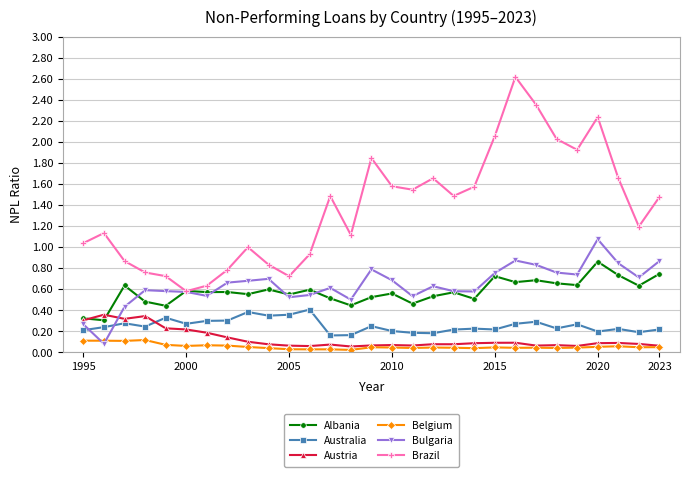

Which series ends up on top after the final intersection of Austria and Australia?

Australia